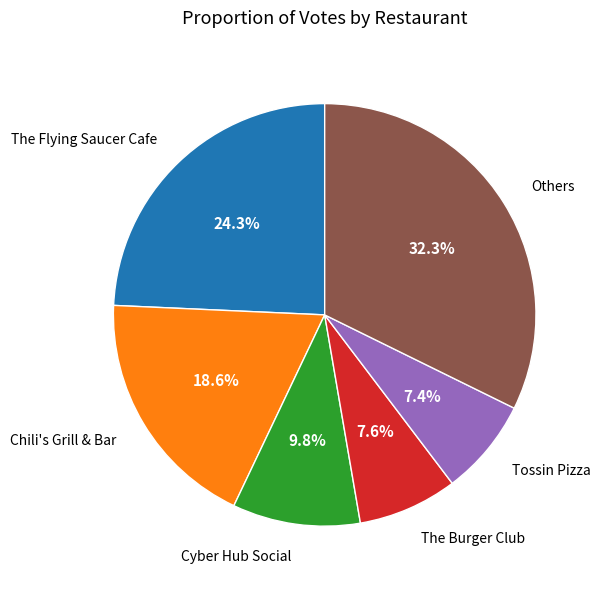

Does any single category account for the majority?

No